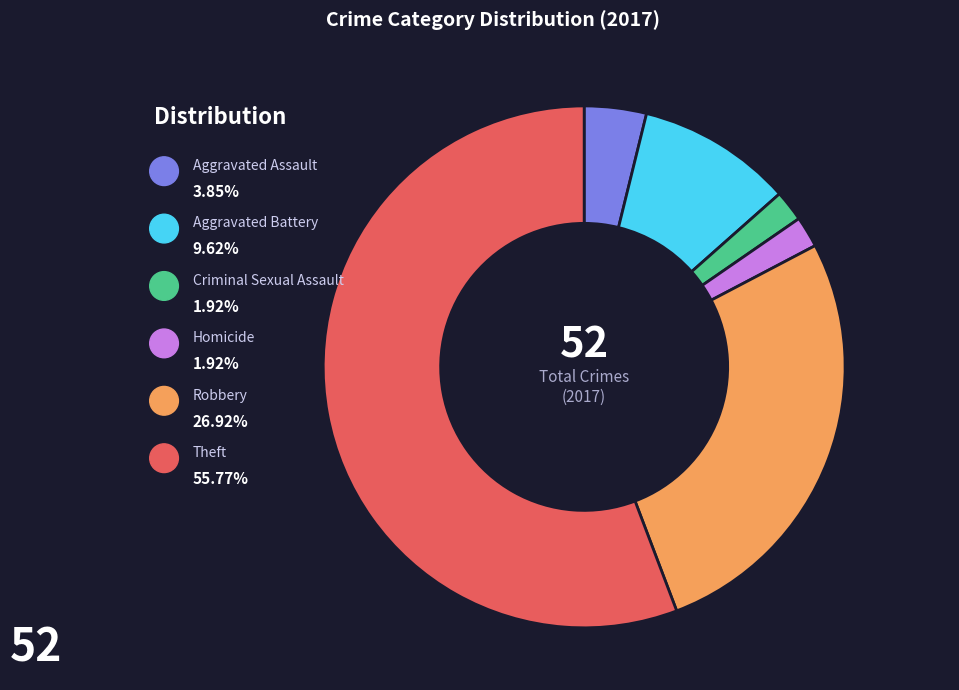

Is there any slice that represents more than half of the pie?

Yes